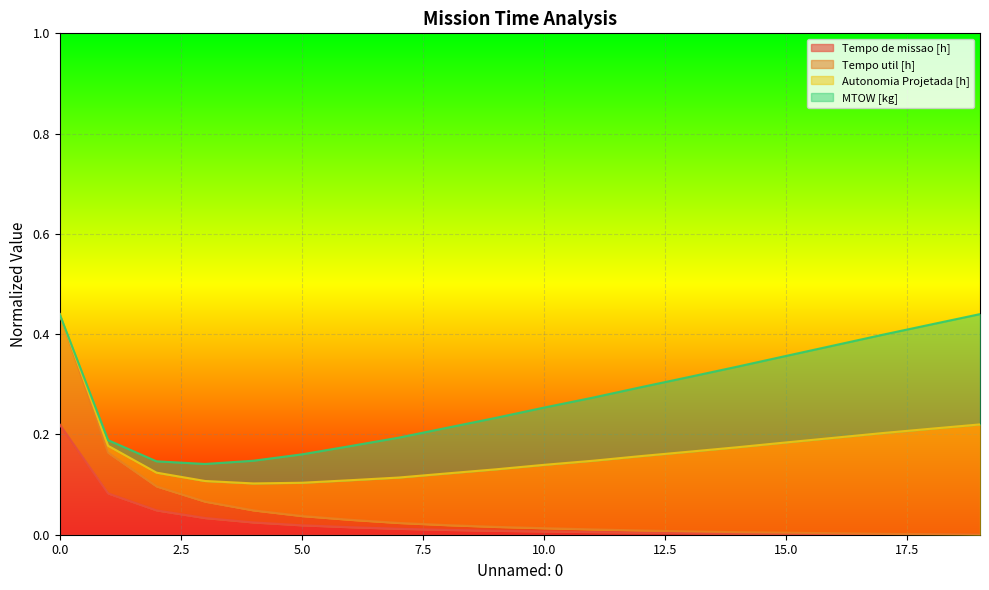

At which category does the chart reach its minimum across all series?

19